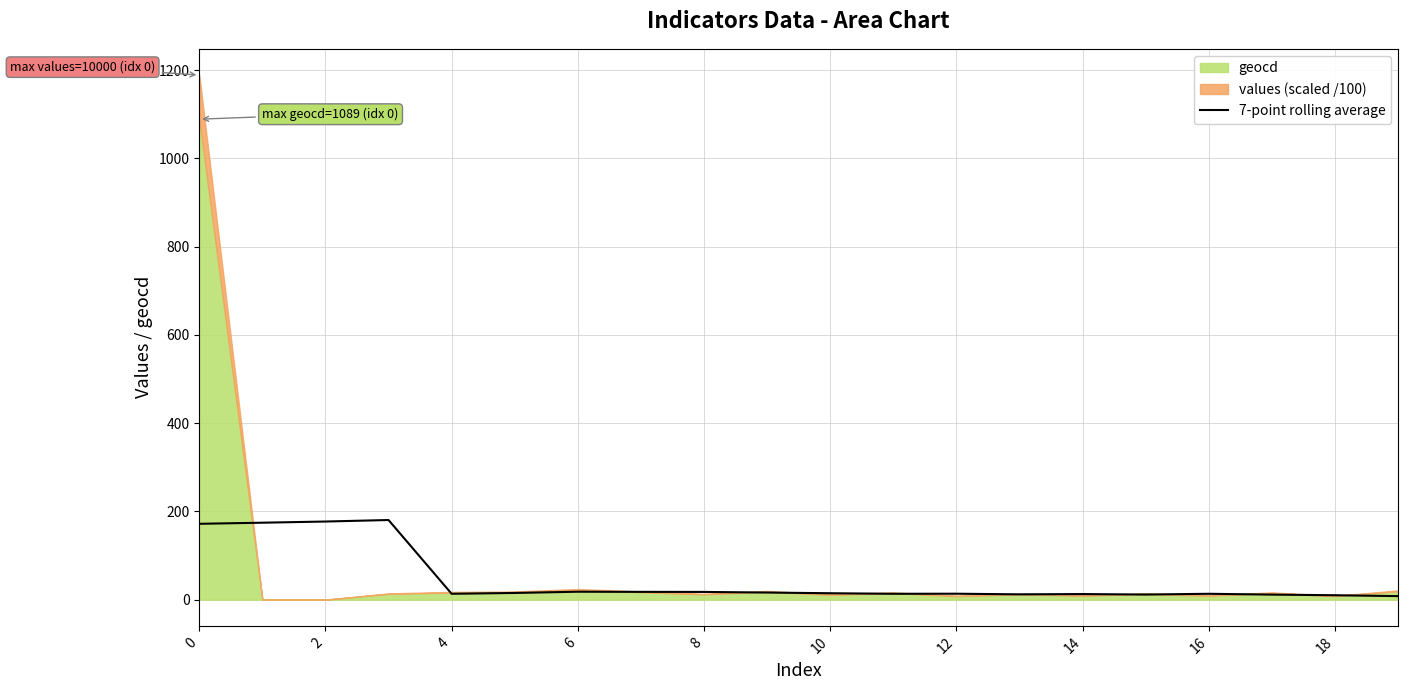

What is the difference between the second highest and minimum values?

169.1